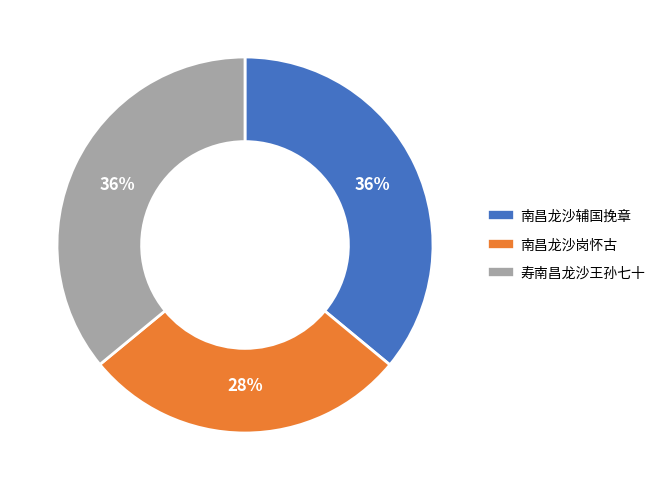

Combined, do 寿南昌龙沙王孙七十 and 南昌龙沙辅国挽章 account for over 50%?

Yes